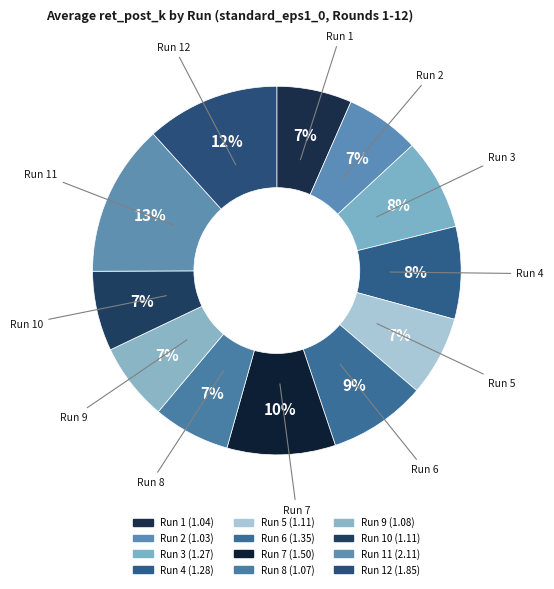

How many slices are in this pie chart?

12